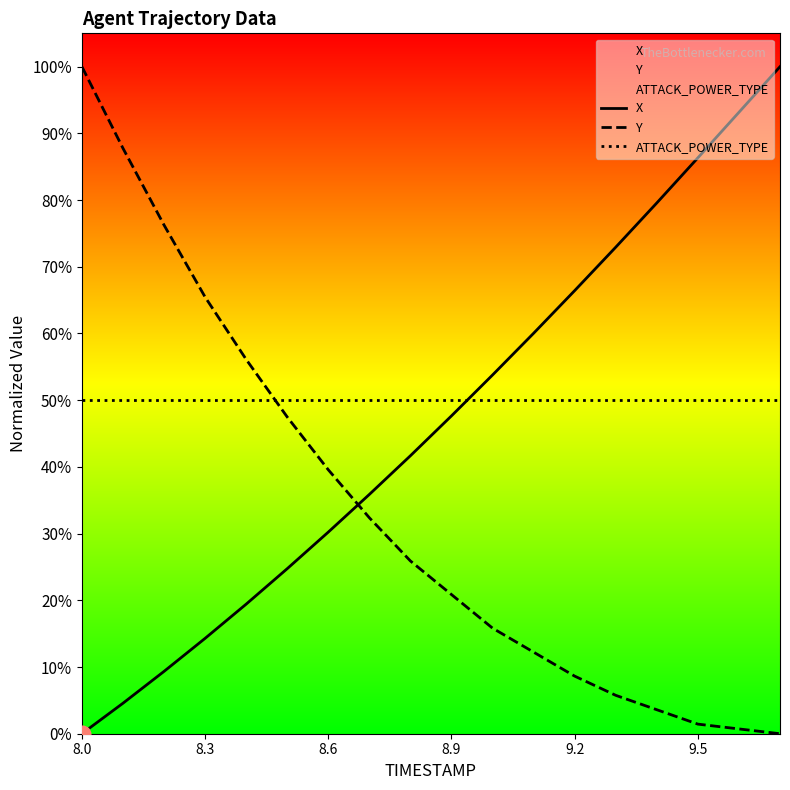

List the series in order of their overall mean, lowest first.

Y, X, ATTACK_POWER_TYPE